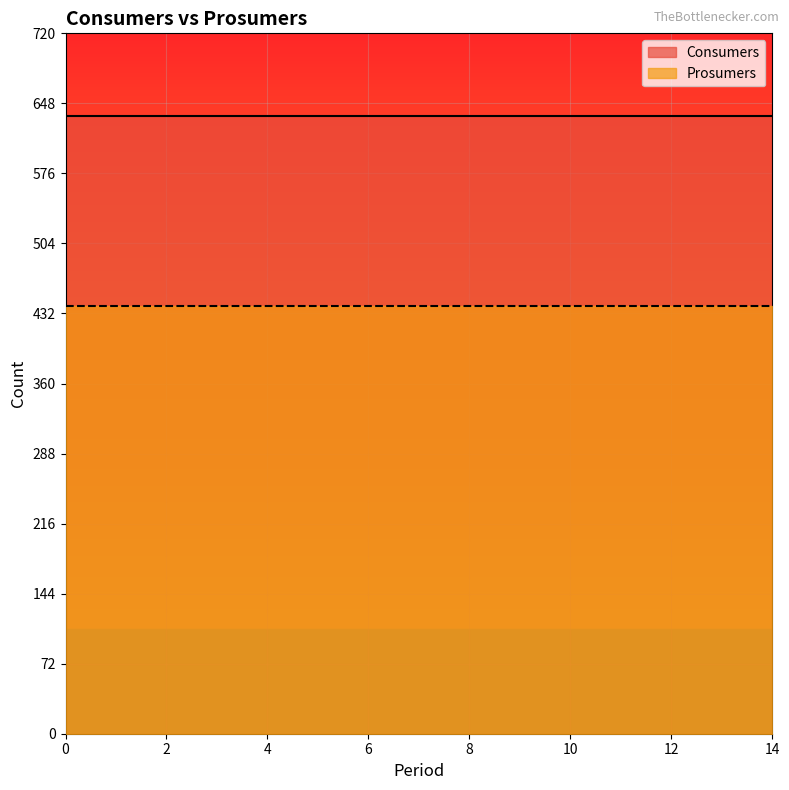

True or false: Prosumers and Consumers intersect in this chart.

False